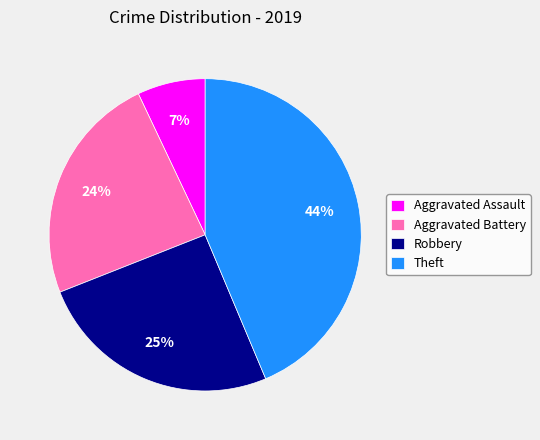

Is there any slice that represents more than half of the pie?

No